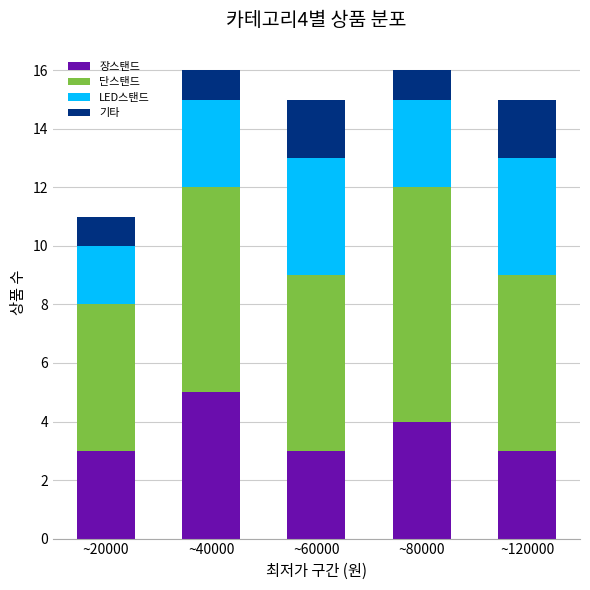

Are the bars horizontal?

No